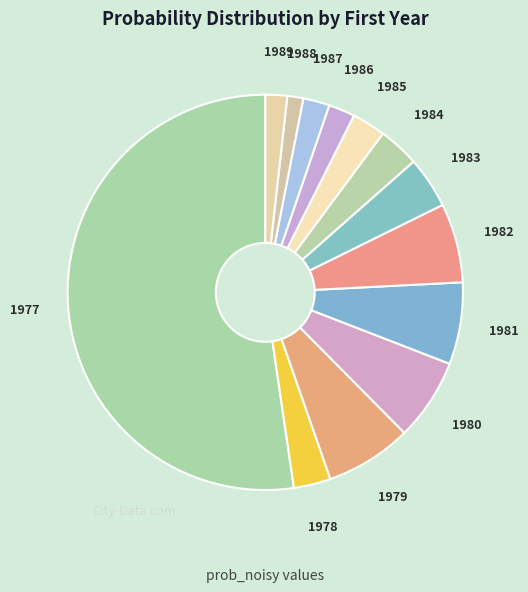

What is the largest slice in the pie chart?

1977